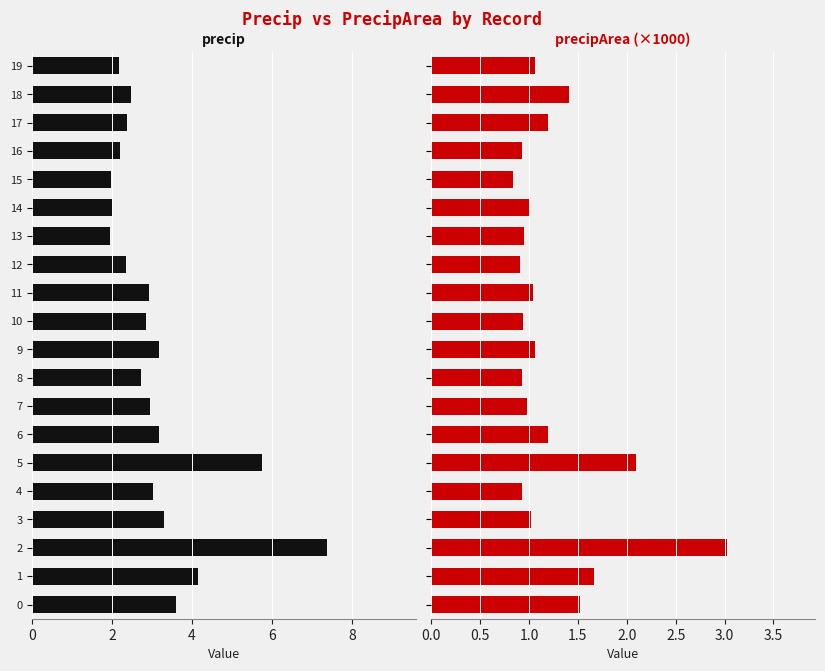

What is the difference between the maximum and minimum values in the precipArea series?

2.2